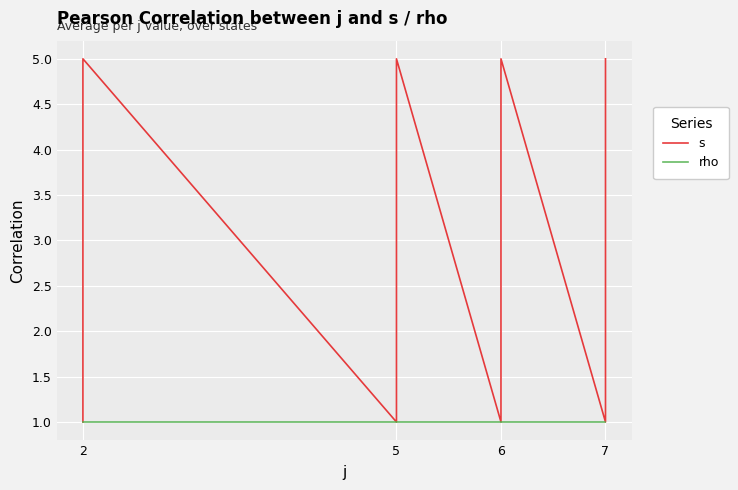

Which category has the lowest value across all series?

2